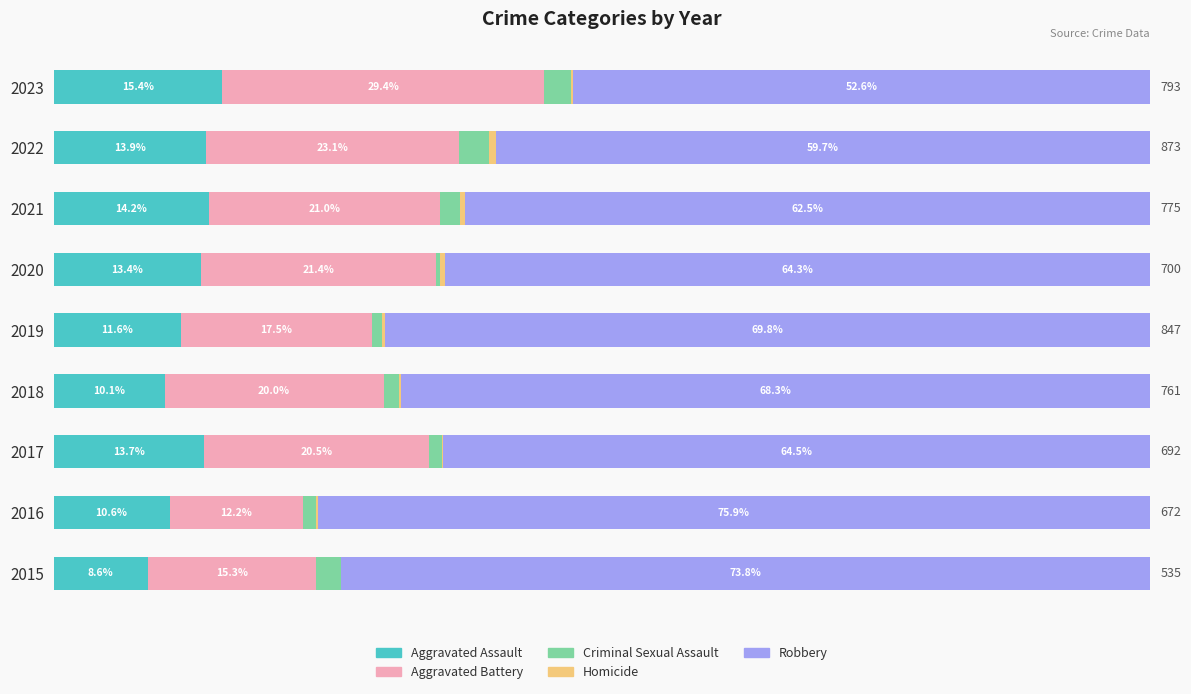

What are all the series names shown in the legend?

Aggravated Assault, Aggravated Battery, Criminal Sexual Assault, Homicide, Robbery